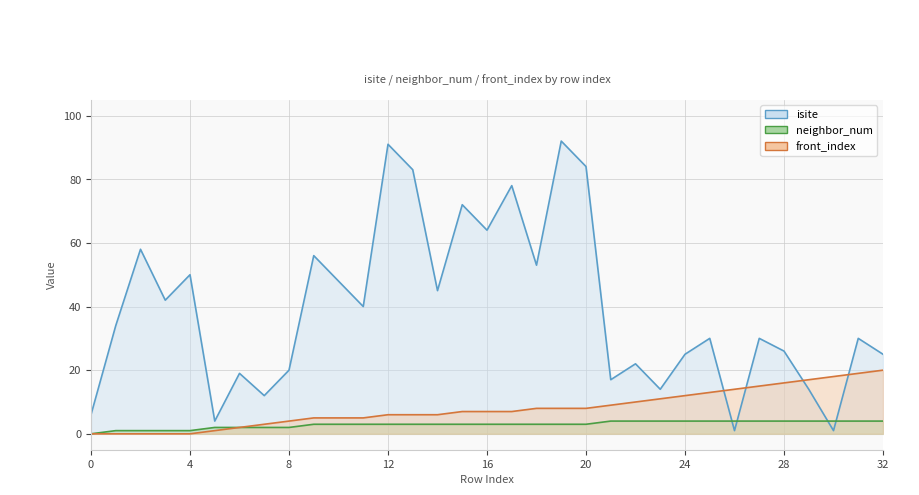

What is the difference between the second highest and second lowest values in the isite series?

90